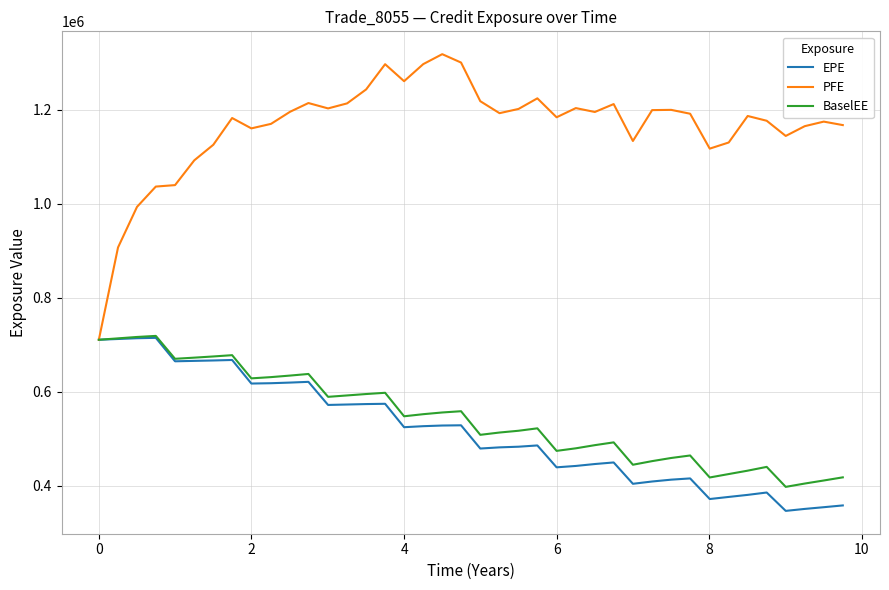

Which series has the largest range (max minus min)?

PFE